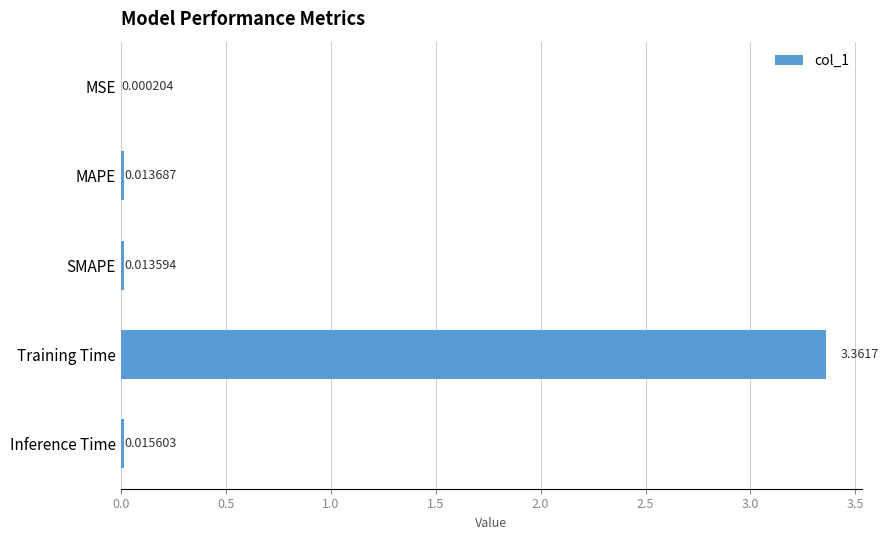

Where is the data nearest to the value 1?

Inference Time